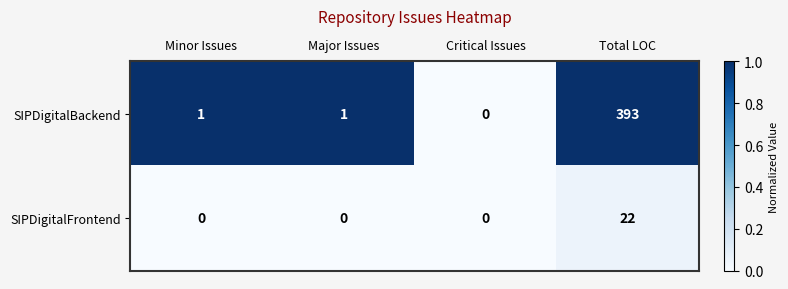

List the series in order of their peak value, highest first.

SIPDigitalBackend, SIPDigitalFrontend